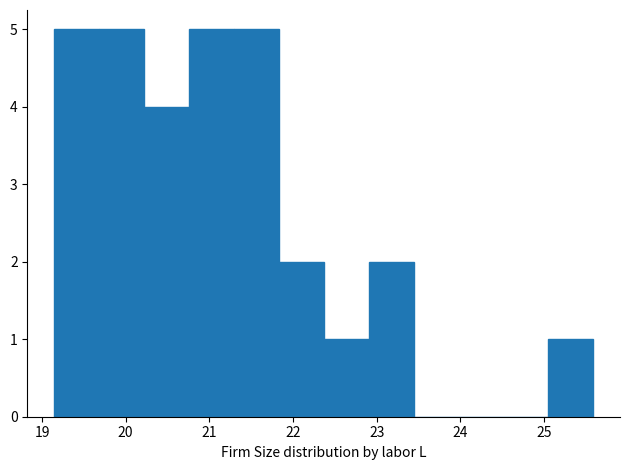

What is the height of the bar covering 21.3 to 21.8 on the x-axis? Neither the bar edges nor the heights are printed on the chart, so give them approximately, as read against the axes.

5